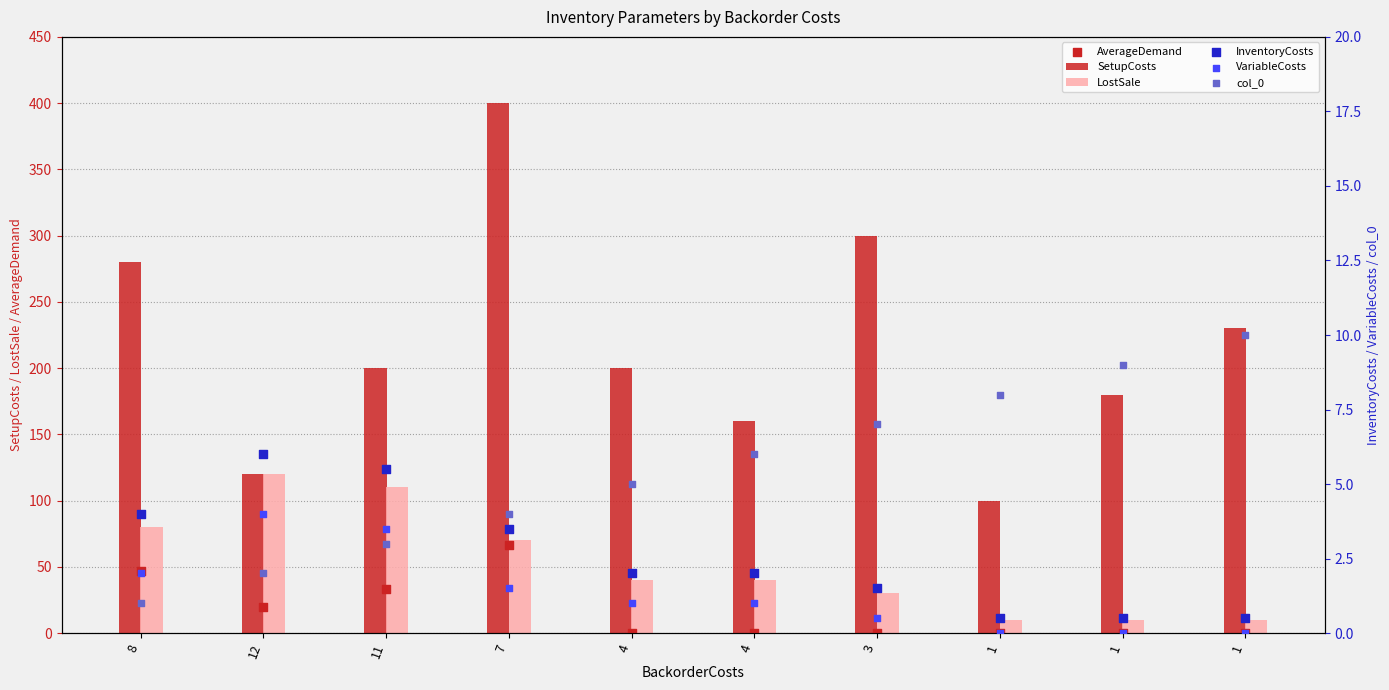

Is the value of AverageDemand at 7 greater than the value of LostSale at 3?

Yes